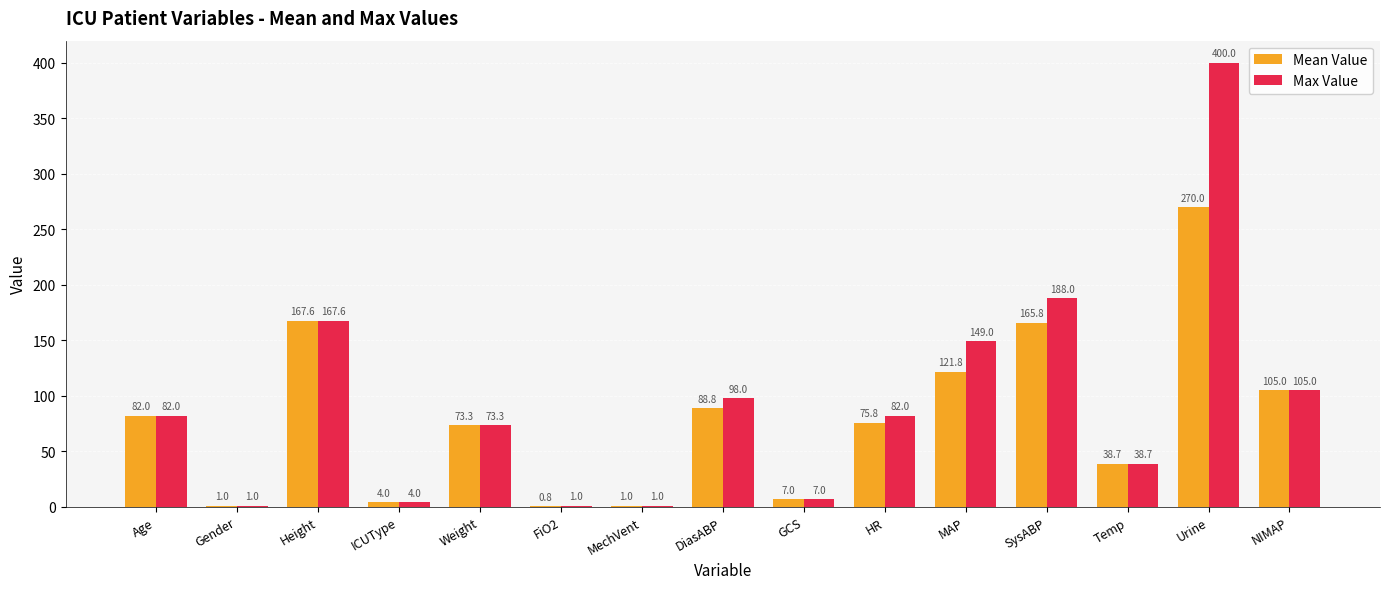

Does the chart contain stacked bars?

No